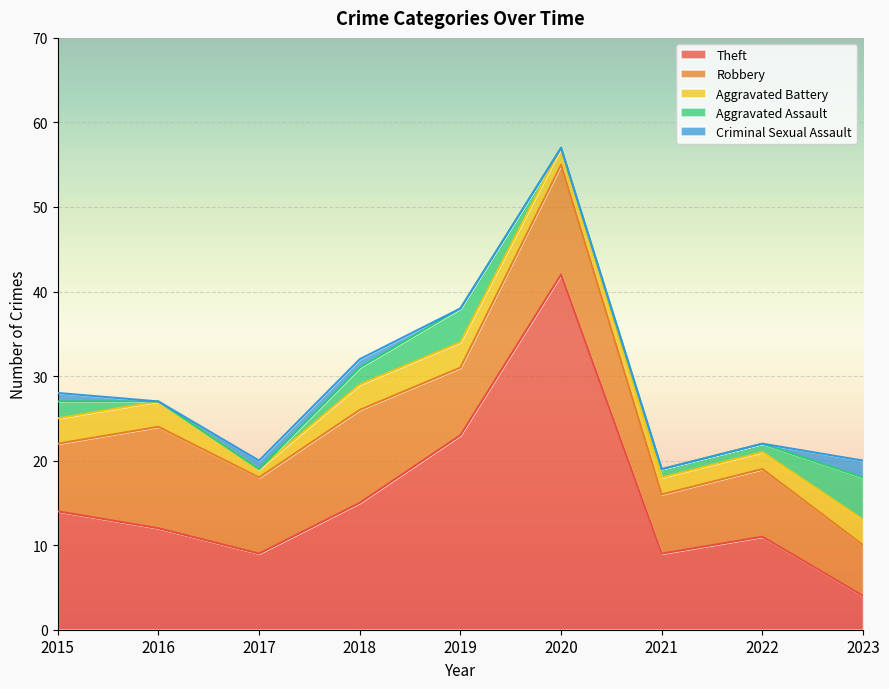

How many Criminal Sexual Assault values are between 0 and 1?

8